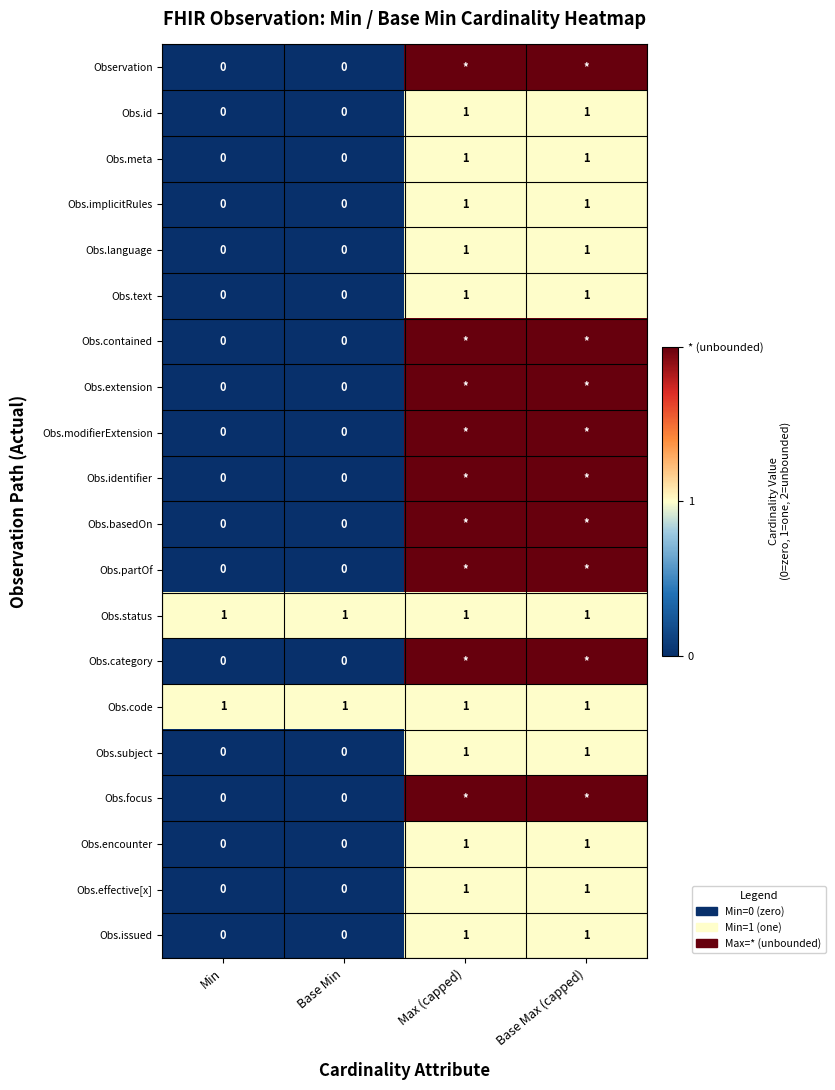

The value of Obs.language at Base Max (capped) is 1. True or false?

True